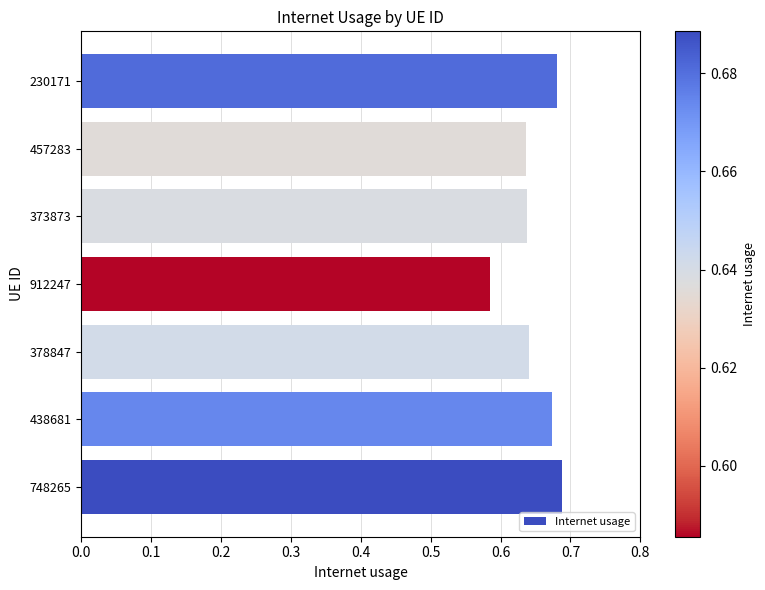

The chart shows a value of 0.4 at 748265. True or false?

False